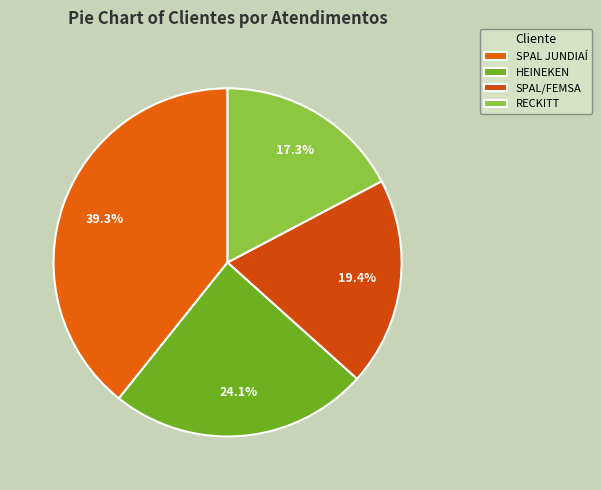

How many slices are in this pie chart?

4